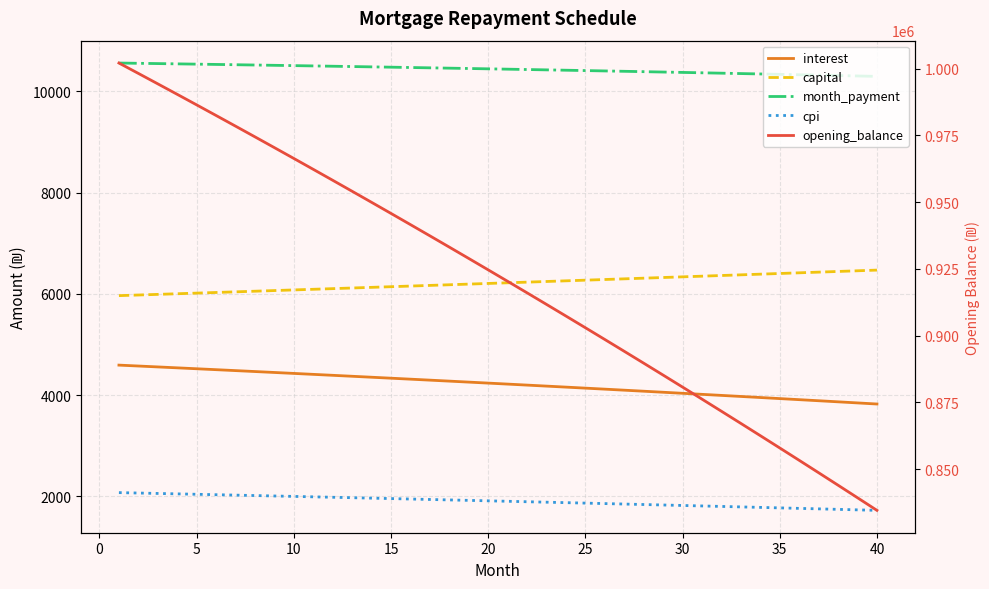

True or false: interest has more than 1 points higher than both neighbors.

False